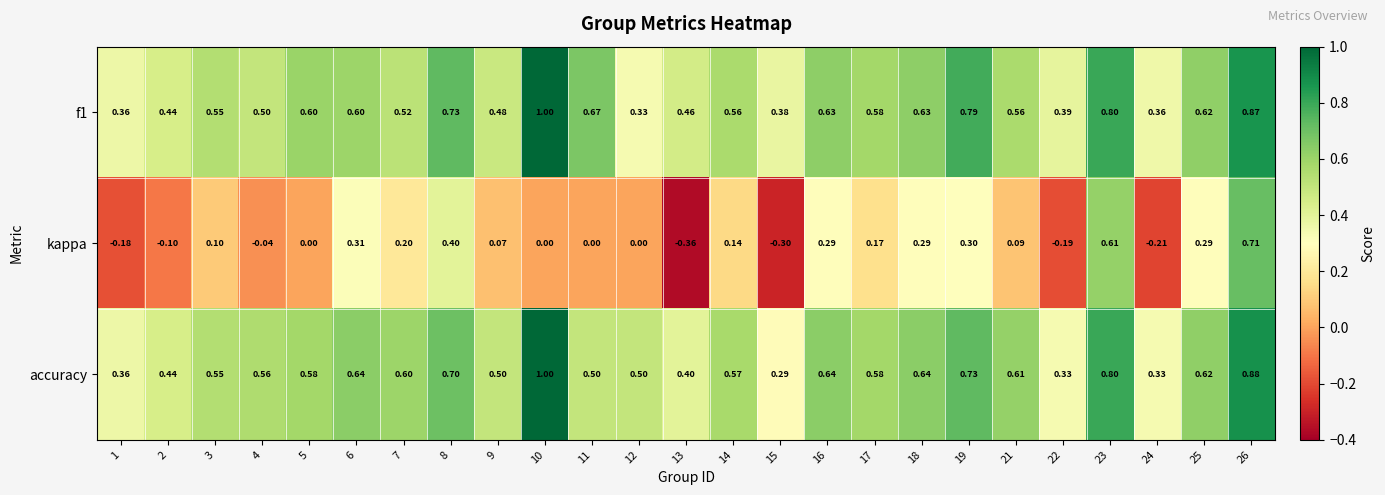

Which series has the largest total across all categories?

f1